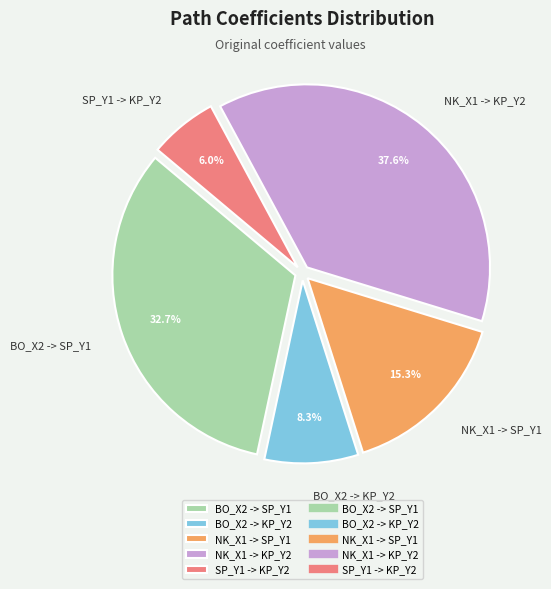

Between NK_X1 -> KP_Y2 and BO_X2 -> KP_Y2, which is larger?

NK_X1 -> KP_Y2